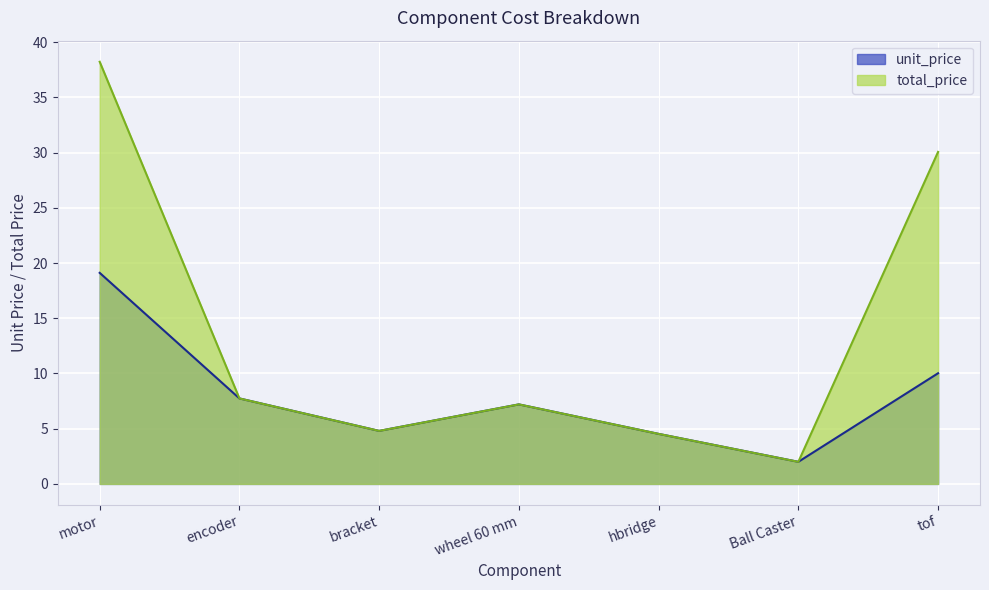

What is the difference between the total_price values at encoder and Ball Caster?

5.7